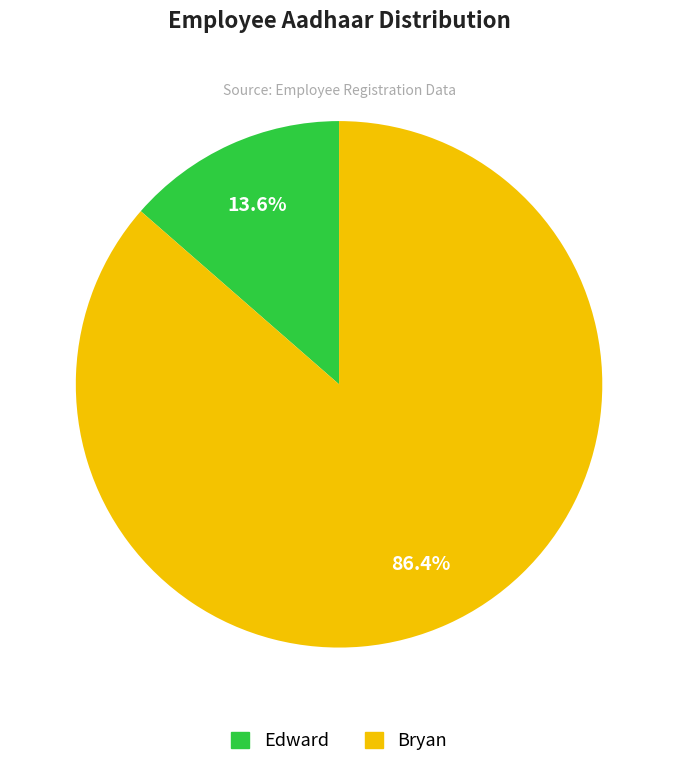

Is it true that Bryan is 80% of the pie?

False